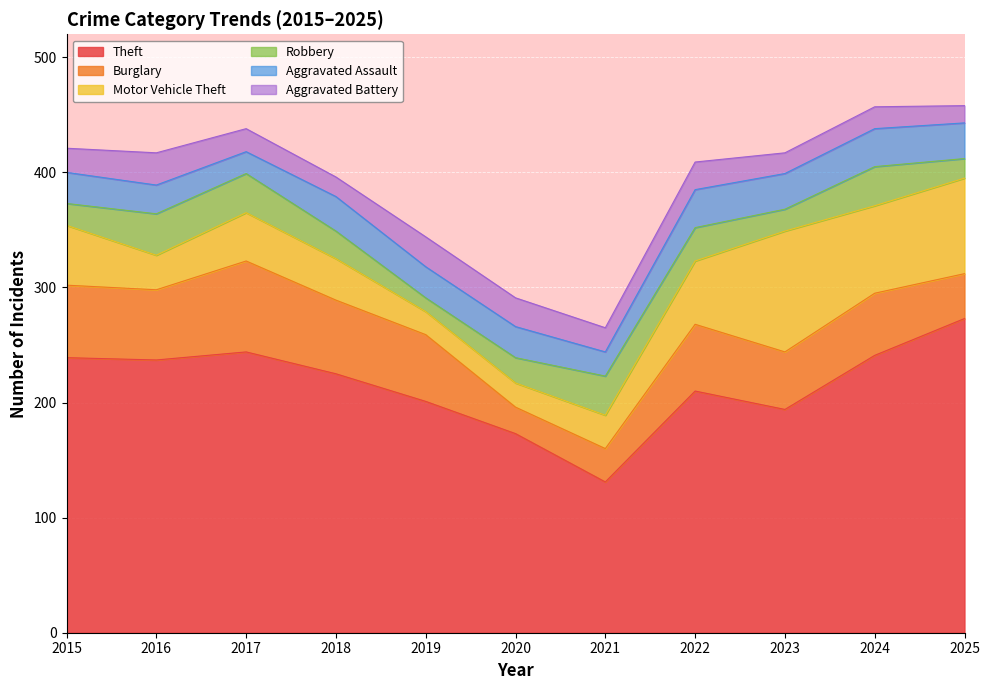

Is it true that Burglary equals 61 at 2016?

True